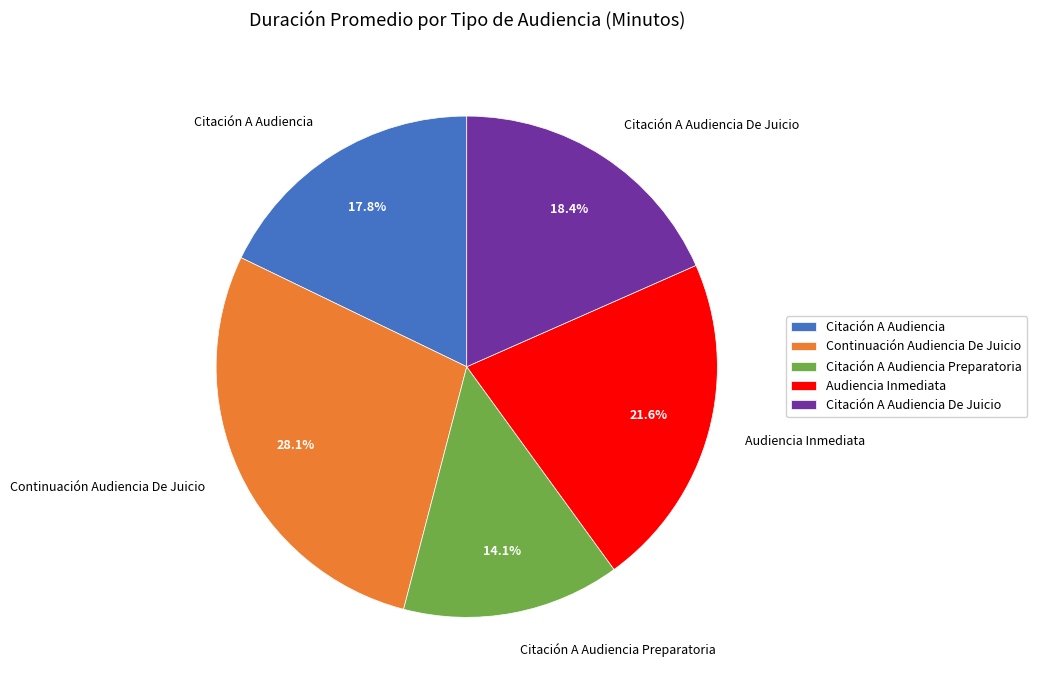

Is it true that Citación A Audiencia Preparatoria is 14% of the pie?

True